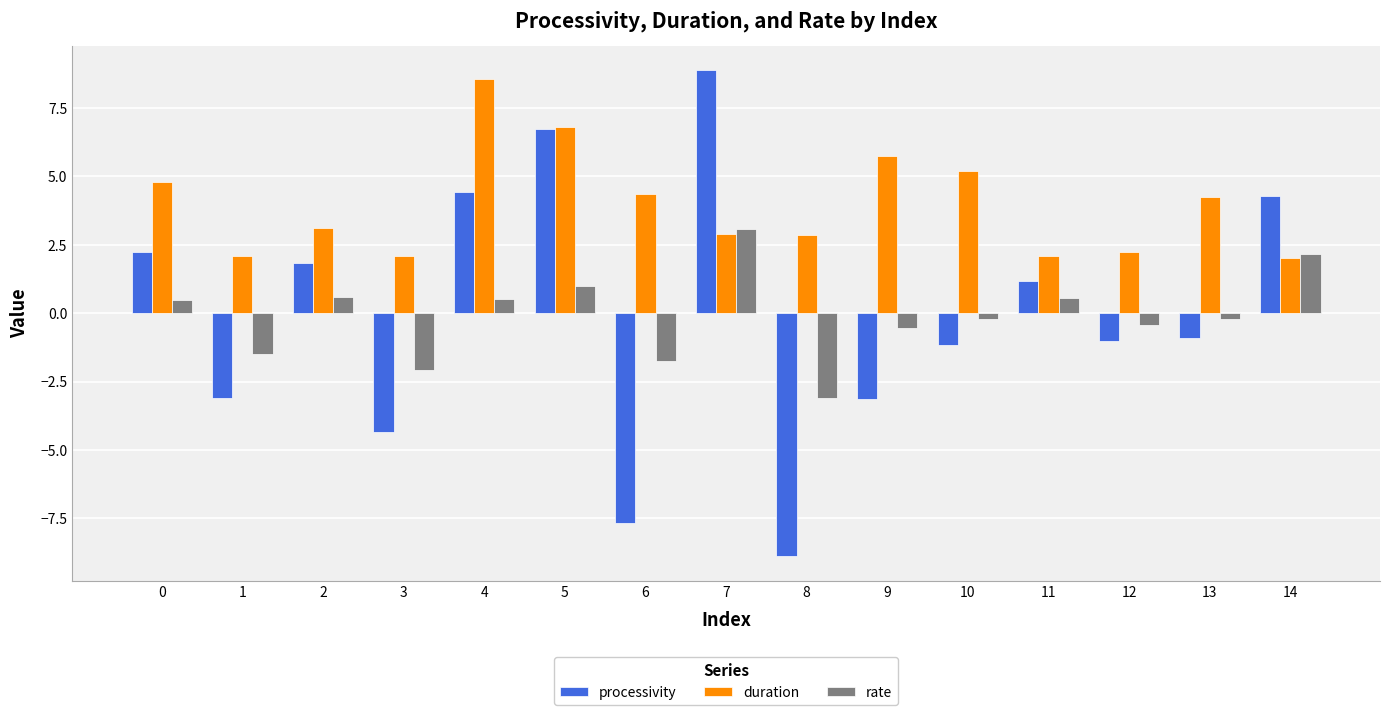

Which series has the largest total across all categories?

duration